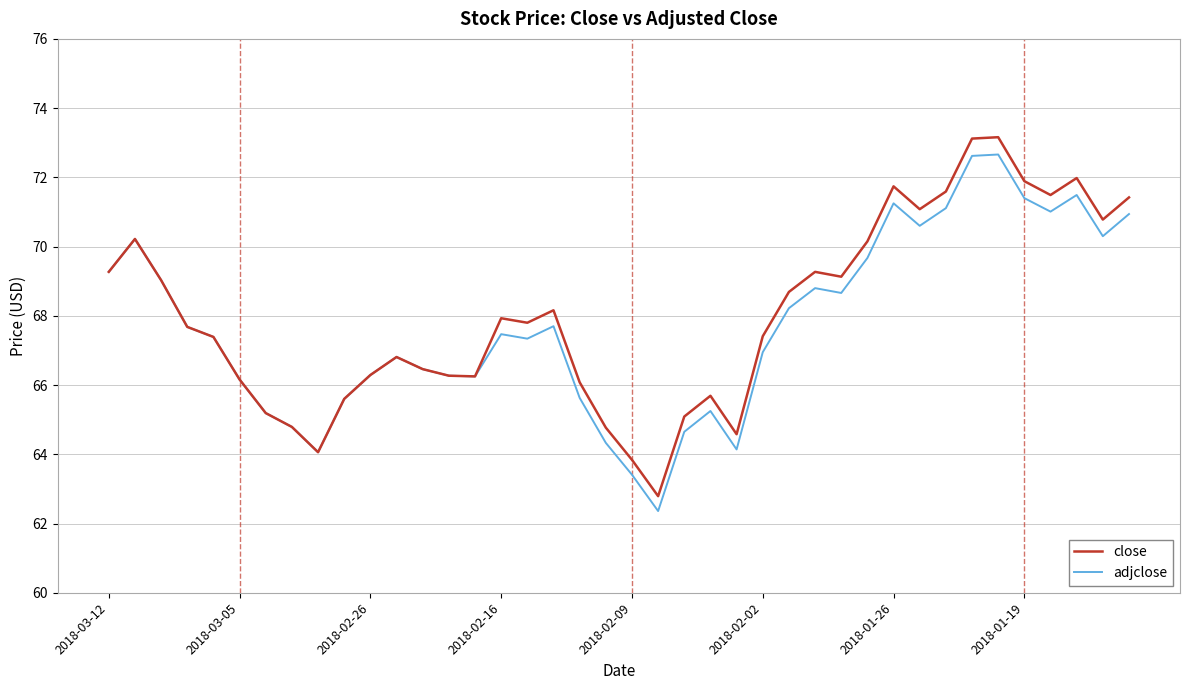

What is the highest value of the close series?

73.2